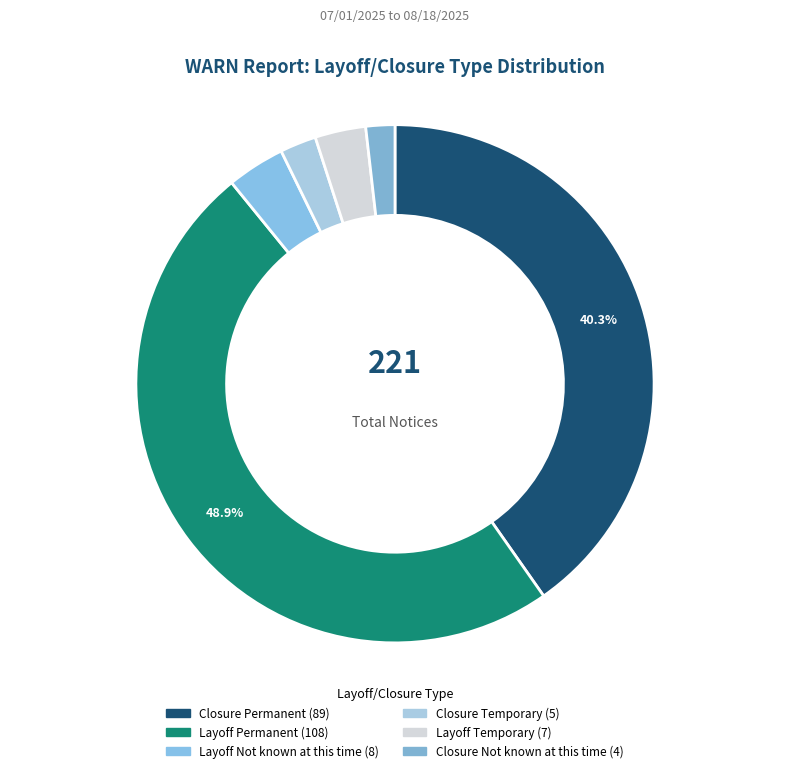

To the nearest percent, what is the difference between the Layoff Permanent and Layoff Temporary slice percentages?

46%